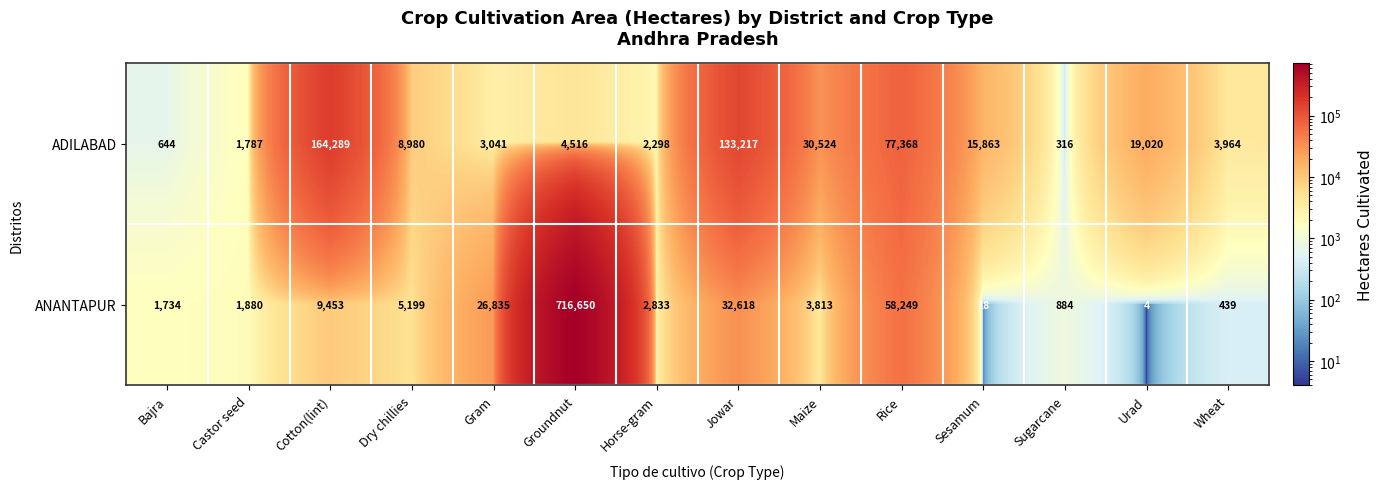

At Urad, list the series in order from smallest to largest.

ANANTAPUR, ADILABAD